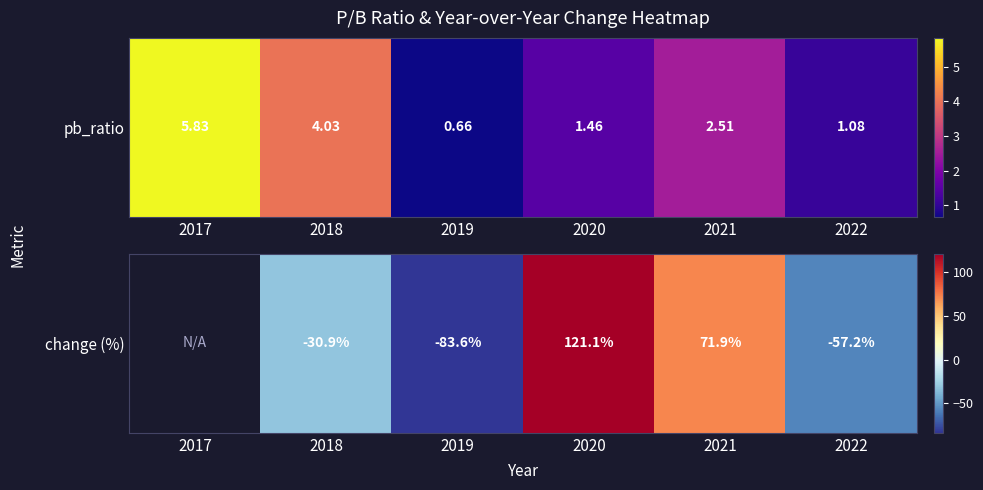

What is the greatest value displayed?

121.1